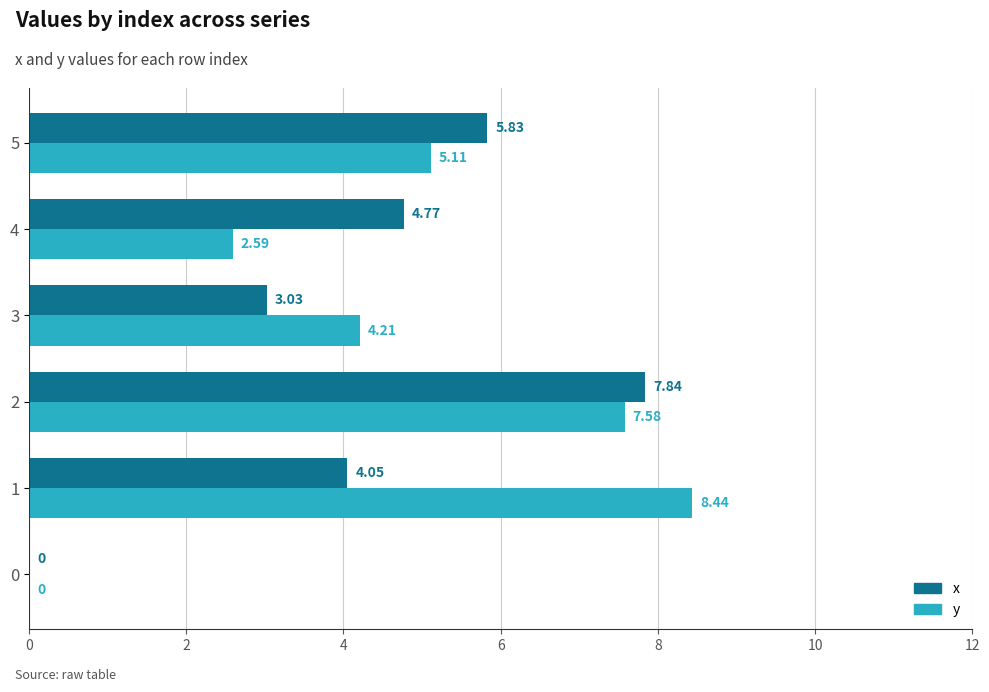

Which series has the largest total across all categories?

y